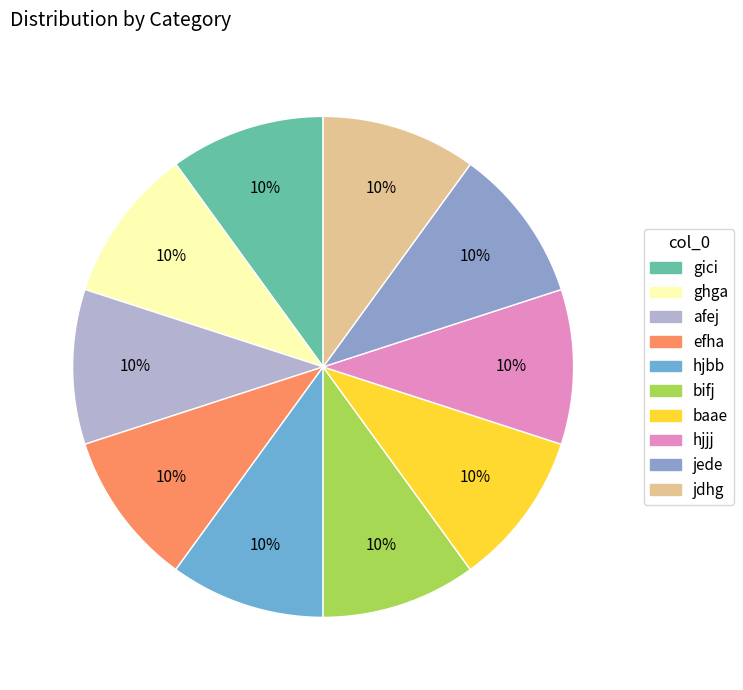

How many slices are in this pie chart?

10